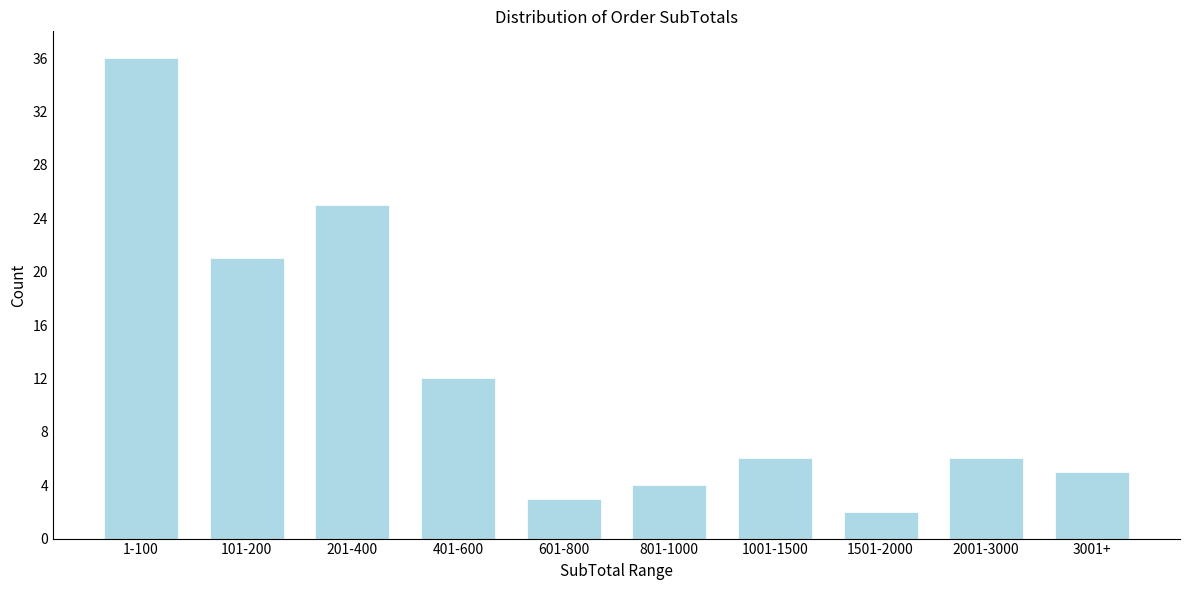

Reading right to left, transcribe all the data shown in this chart.

5	6	2	6	4	3	12	25	21	36